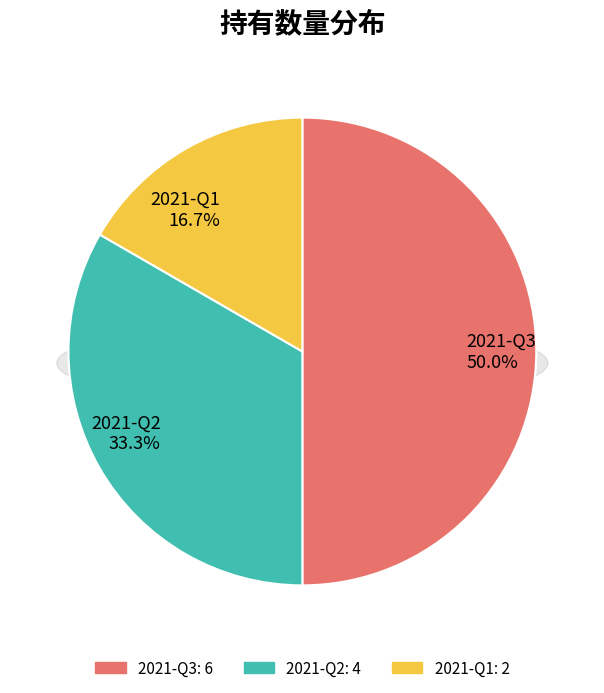

Rank the categories by value from highest to lowest.

2021-Q3, 2021-Q2, 2021-Q1